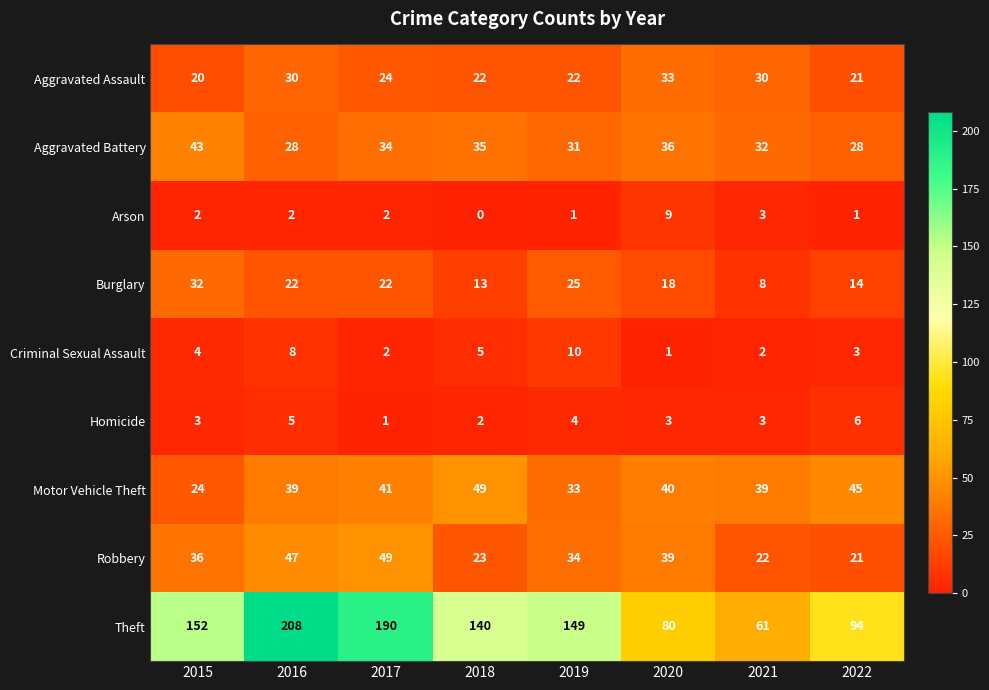

Which category has the lowest value across all series?

2018